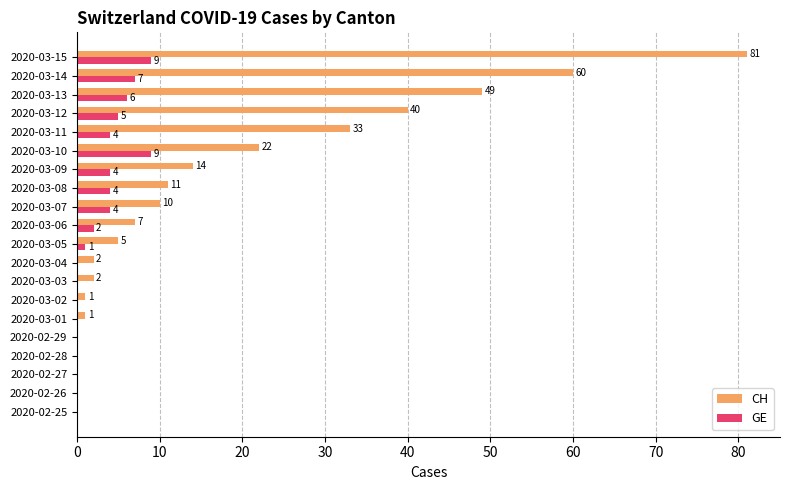

Which series has the largest total across all categories?

CH